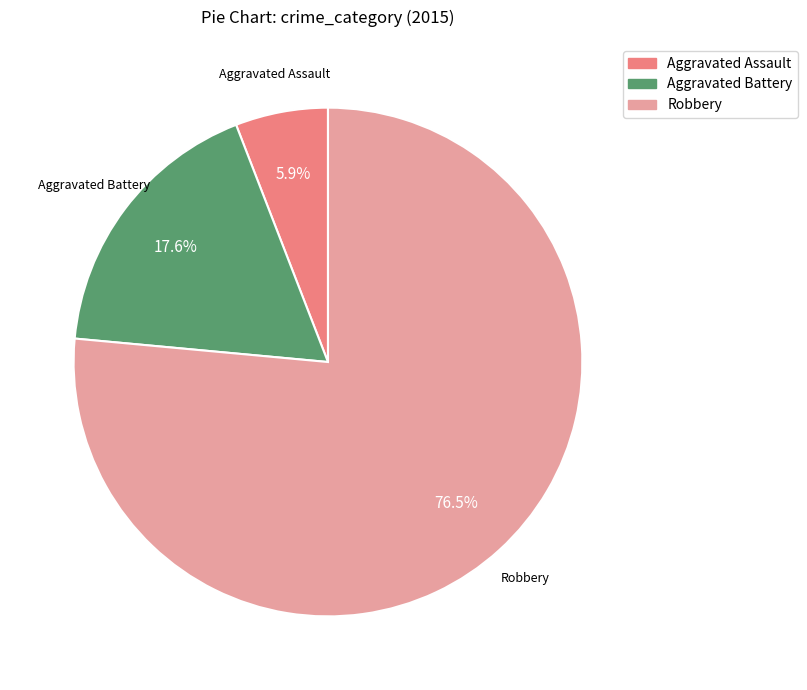

Which slice is the largest?

Robbery